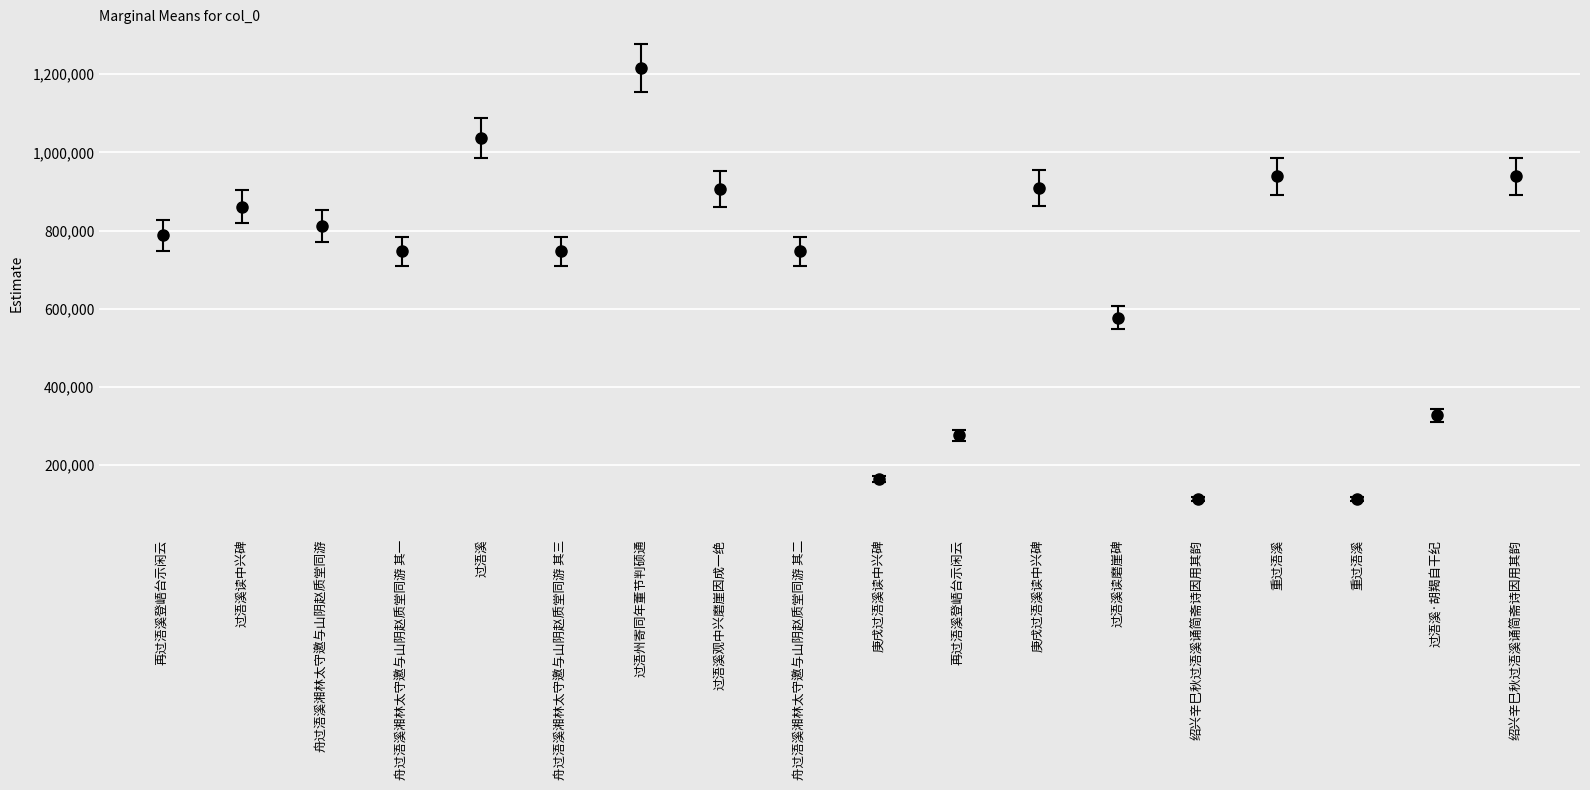

What is the greatest value displayed?

1216236